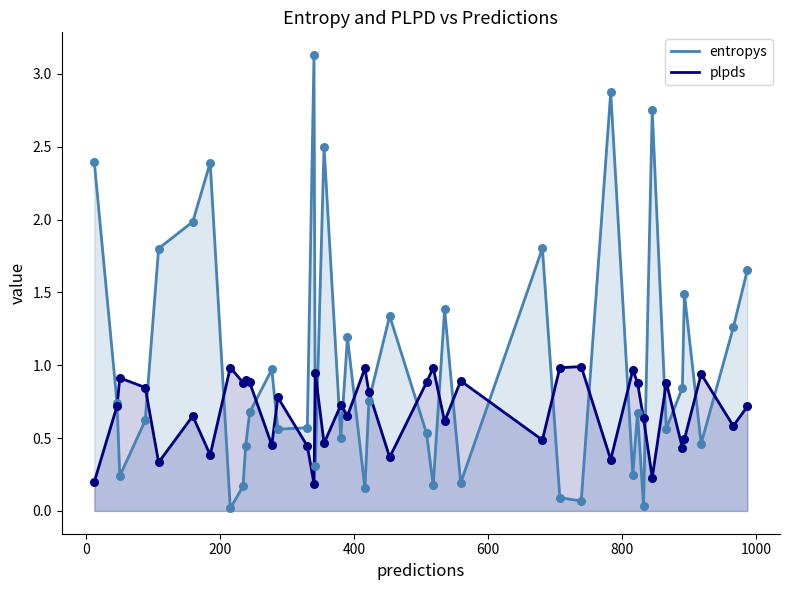

Which series has the largest total across all categories?

entropys